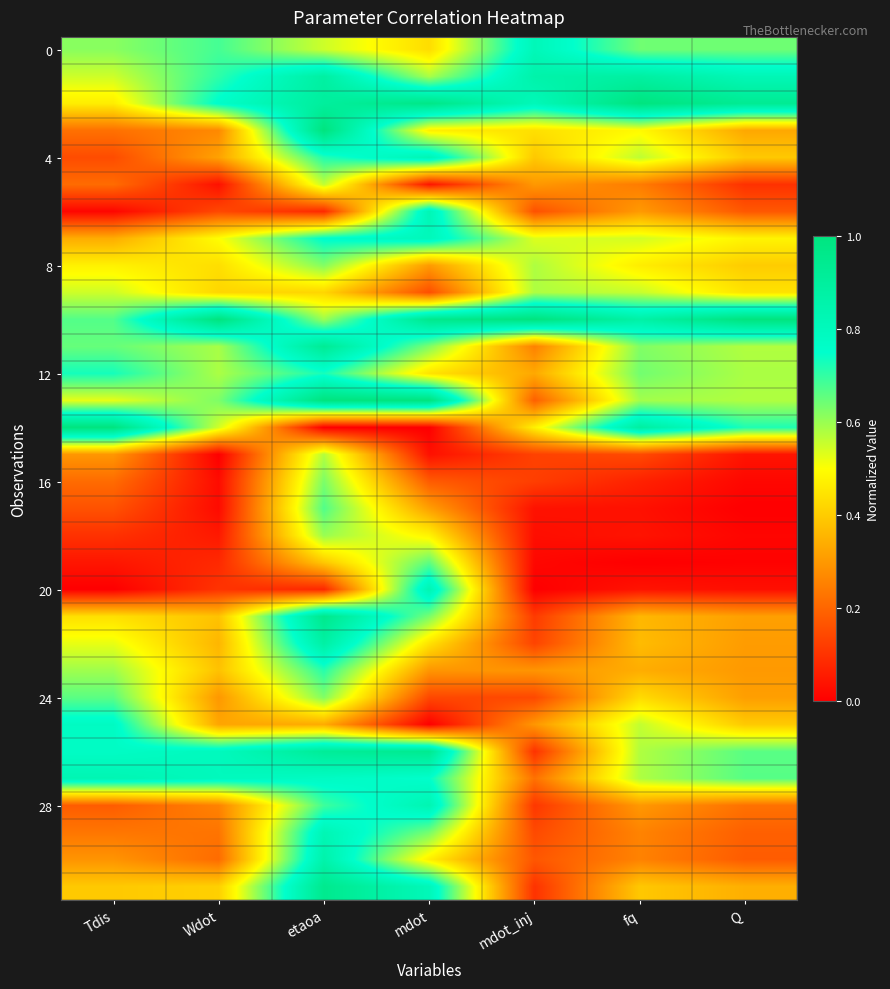

At how many categories does at least one series exceed 0?

7